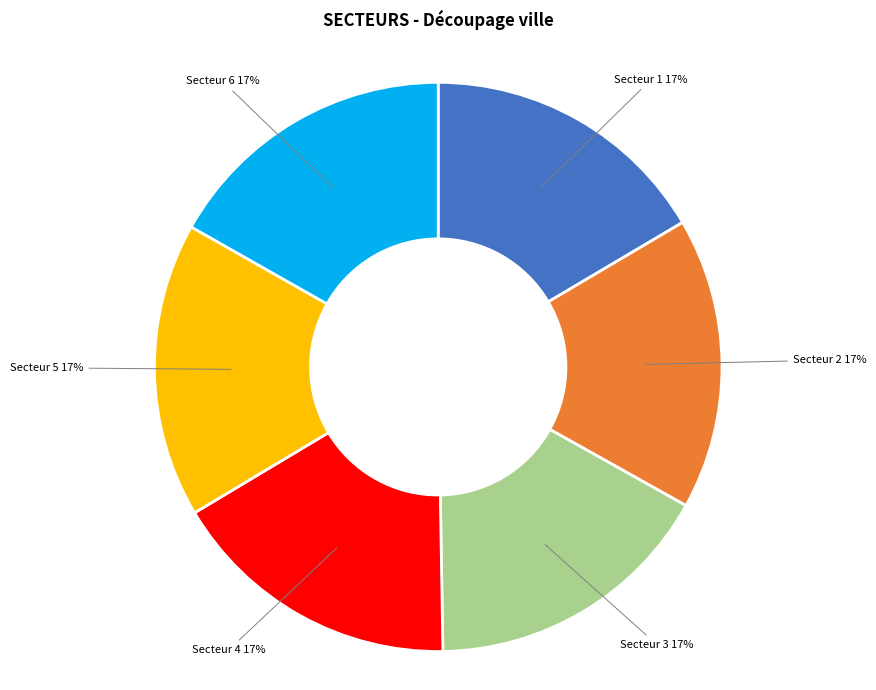

Is it true that Secteur 5 is 17% of the pie?

True